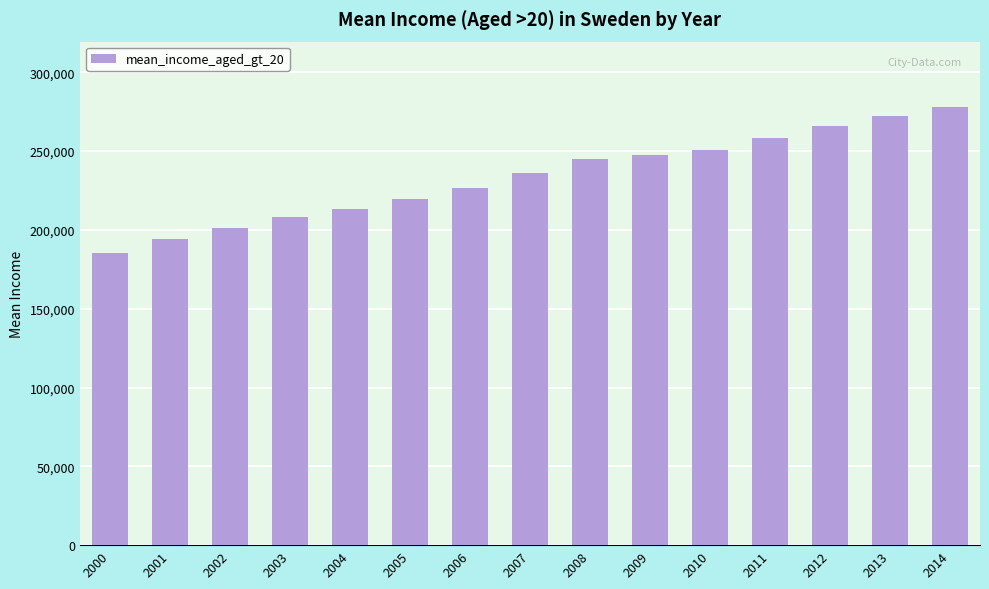

Reading left to right, transcribe all the data shown in this chart.

2000=185443	2001=194031	2002=201066	2003=208164	2004=213388	2005=219837	2006=226529	2007=235921	2008=244962	2009=247236	2010=250527	2011=258102	2012=265799	2013=272025	2014=277751